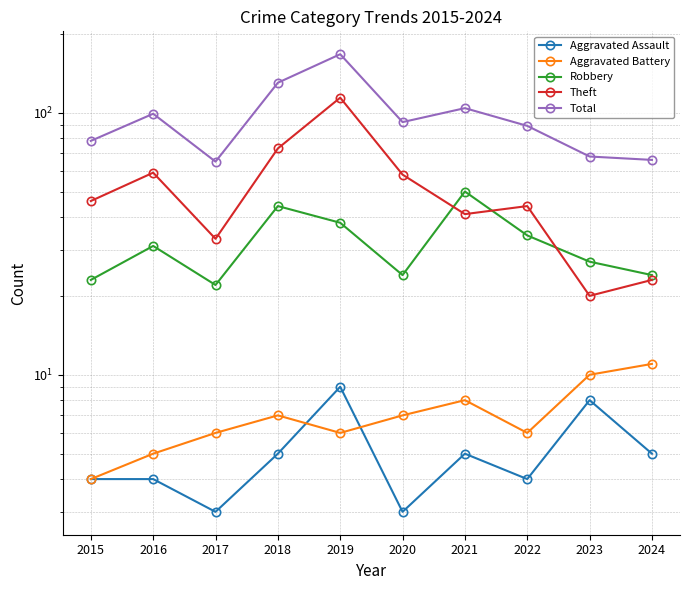

Reading left to right, list all the values displayed in this chart.

Aggravated Assault: 4	4	3	5	9	3	5	4	8	5
Aggravated Battery: 4	5	6	7	6	7	8	6	10	11
Robbery: 23	31	22	44	38	24	50	34	27	24
Theft: 46	59	33	73	114	58	41	44	20	23
Total: 78	99	65	130	167	92	104	89	68	66